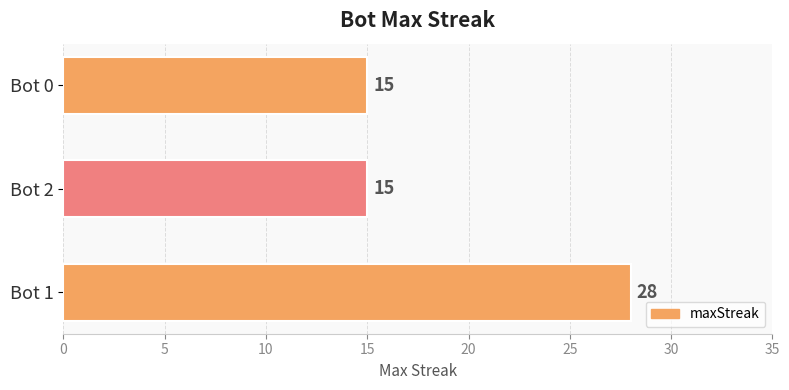

Count the number of data series in this chart.

1